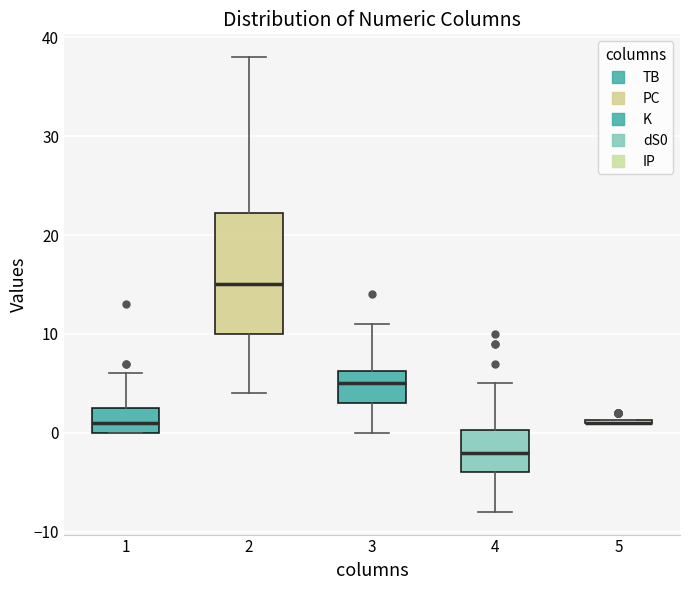

Comparing the boxes themselves (not the whiskers), which one is the tallest?

2